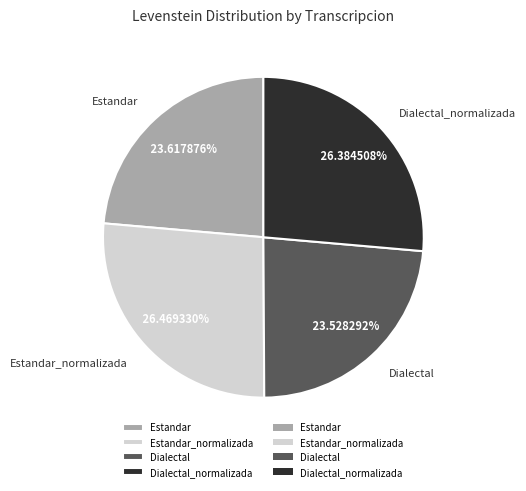

Does any single category account for the majority?

No